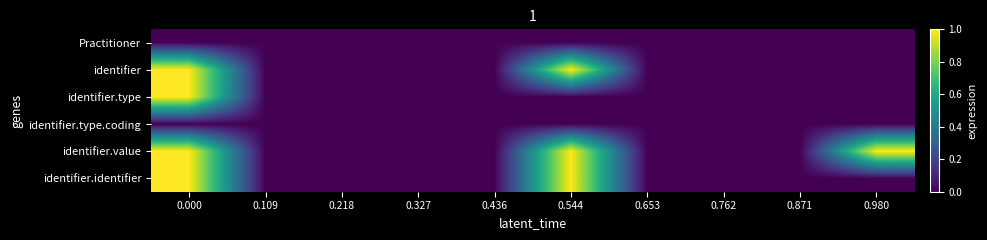

Count the number of categories in the chart.

10